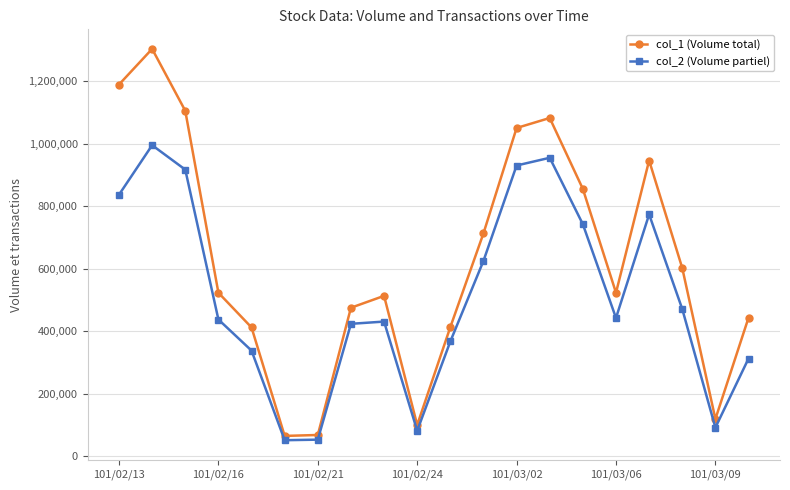

What is the maximum value shown in the chart?

1303000